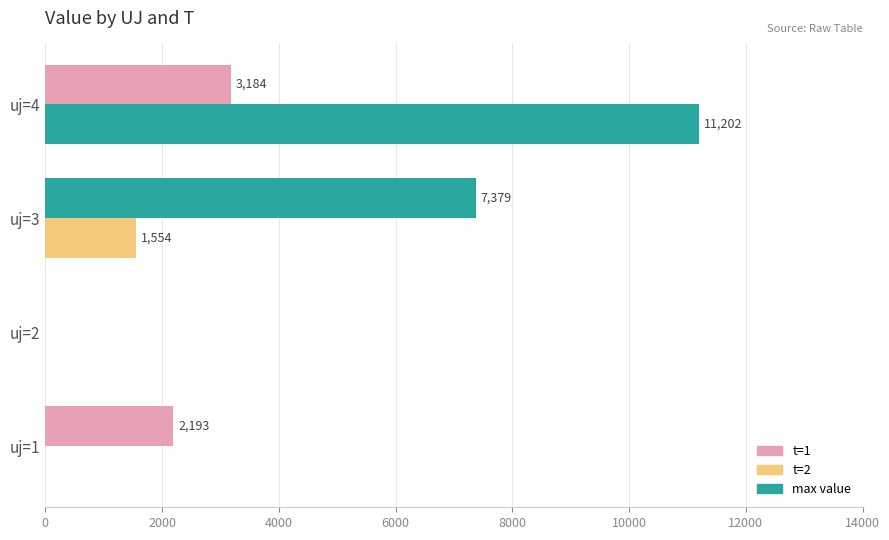

How many data points does each series have?

4